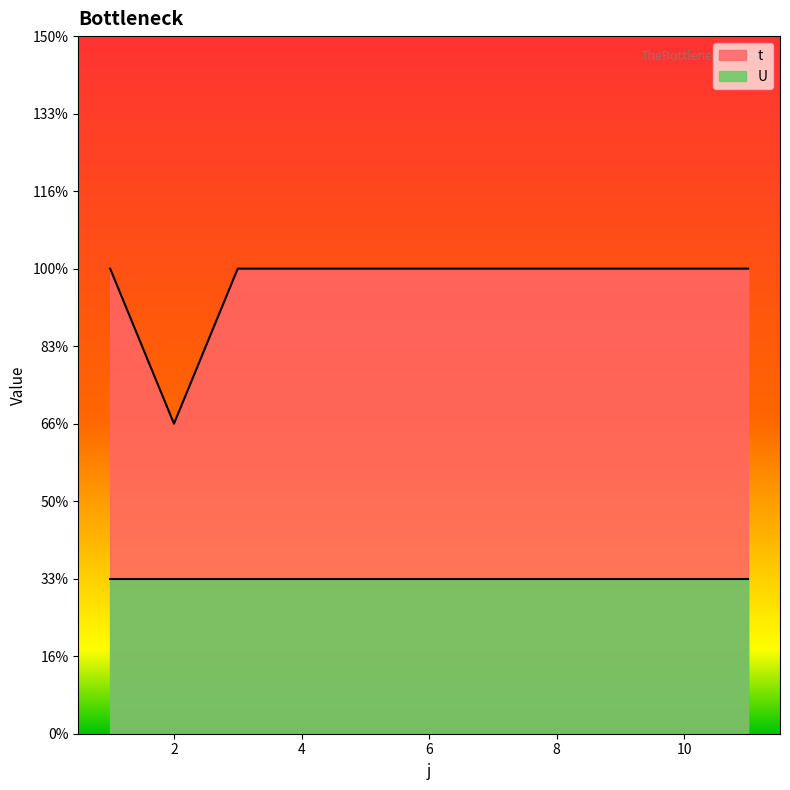

List the labels in order of value, smallest first.

2, 1, 3, 4, 5, 6, 7, 8, 9, 10, 11